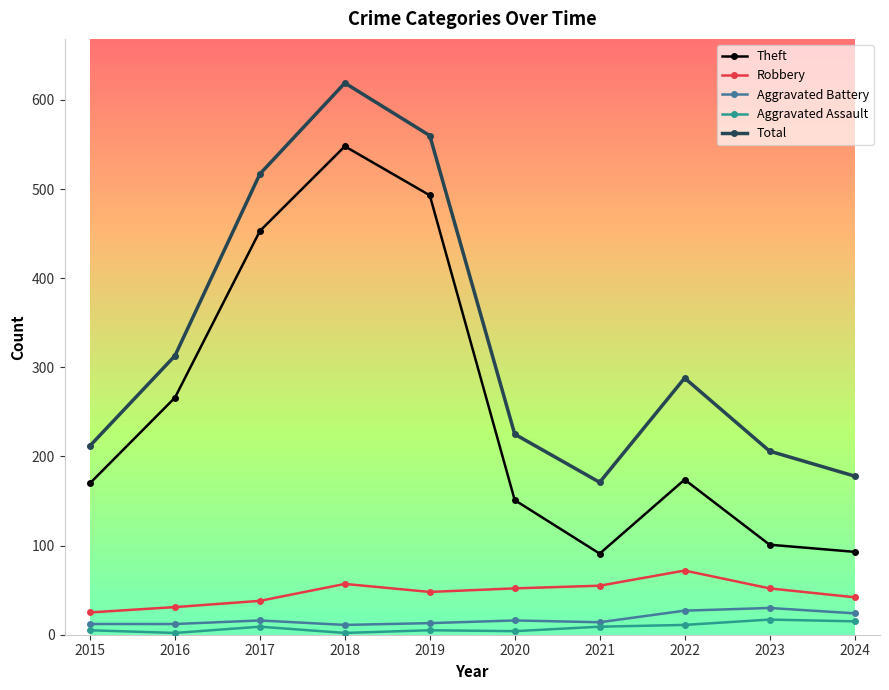

Read the Theft value at 2020.

151